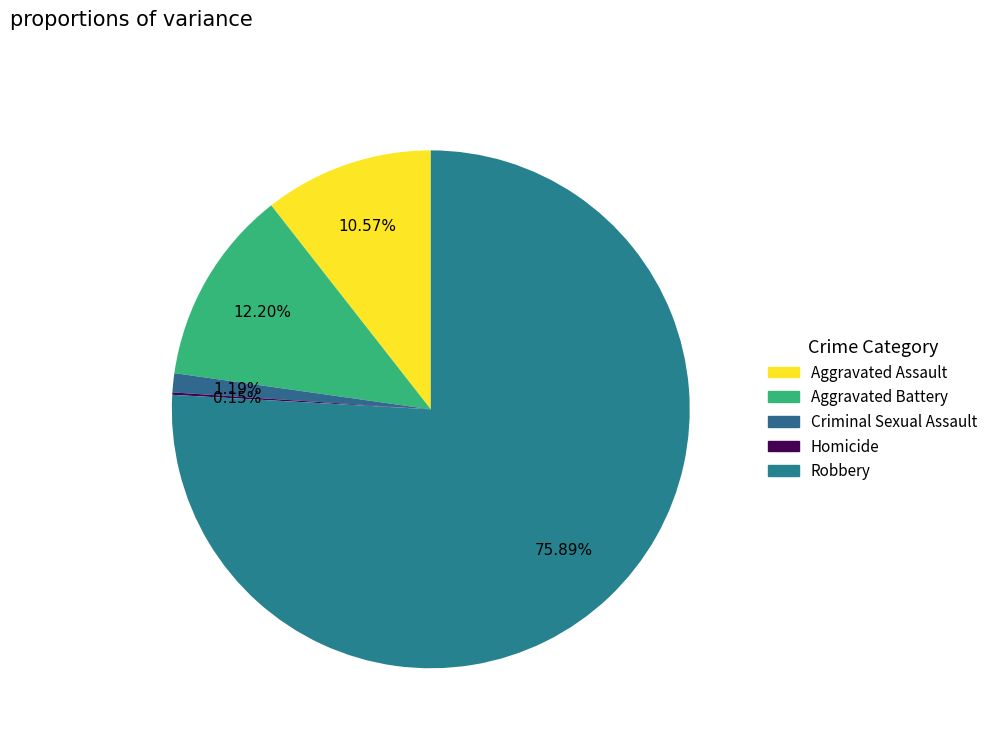

Count the number of slices in the pie.

5